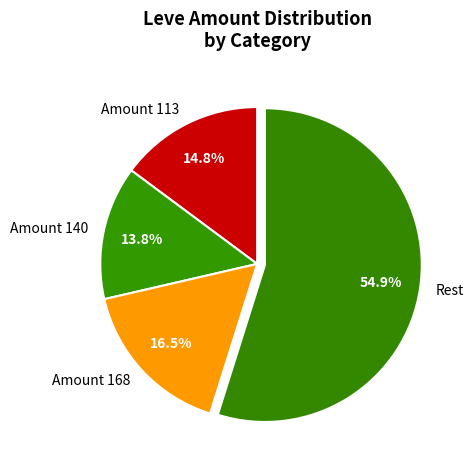

Which slice is the smallest?

Amount 140